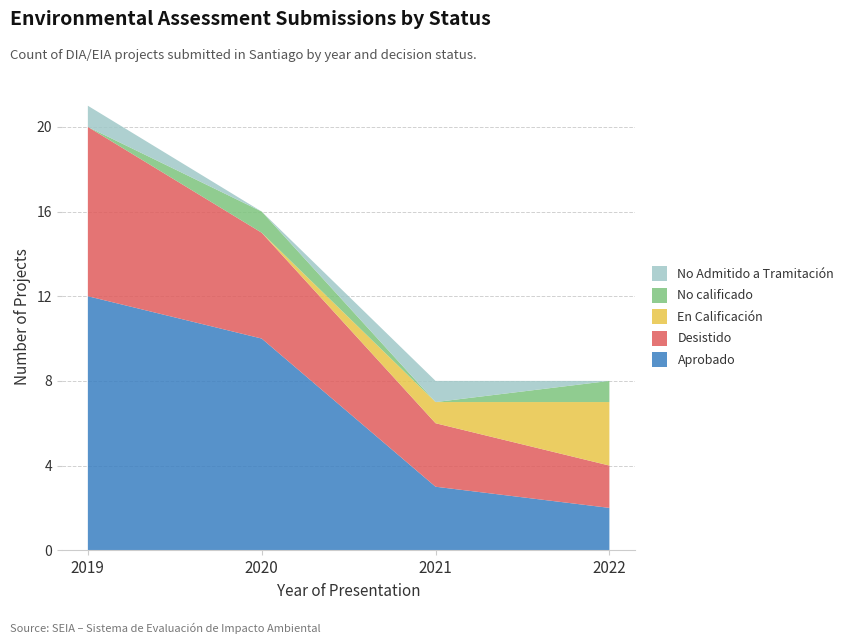

Reading left to right, list all the values displayed in this chart.

Aprobado: 2019=12	2020=10	2021=3	2022=2
Desistido: 2019=8	2020=5	2021=3	2022=2
En Calificación: 2019=0	2020=0	2021=1	2022=3
No calificado: 2019=0	2020=1	2021=0	2022=1
No Admitido a Tramitación: 2019=1	2020=0	2021=1	2022=0